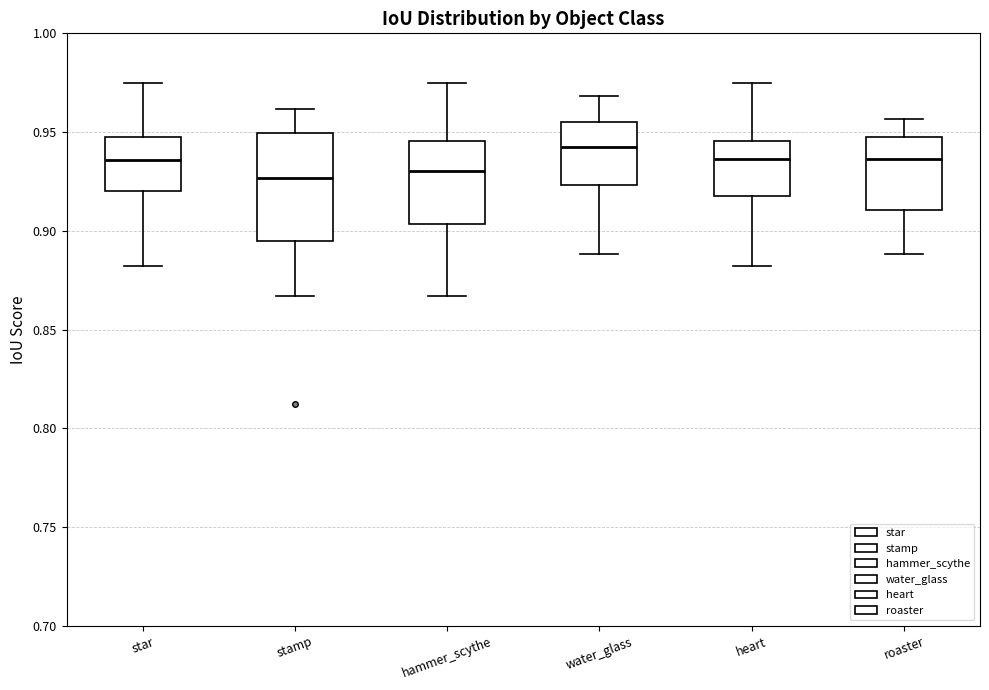

Which box is the tallest, from its lower edge to its upper edge?

stamp